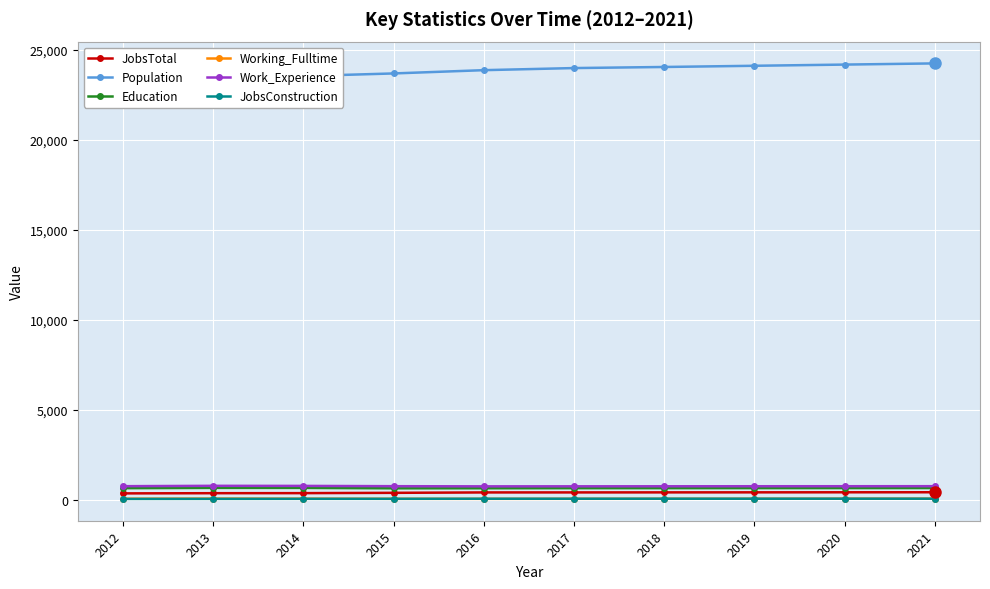

Is it true that JobsTotal equals 425 at 2016?

True